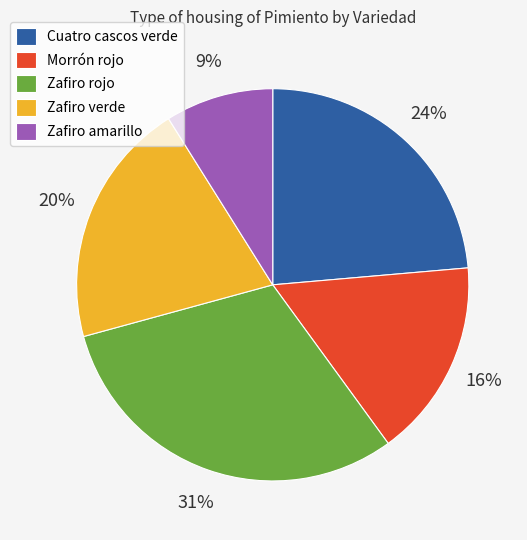

Is it true that Cuatro cascos verde is 37% of the pie?

False